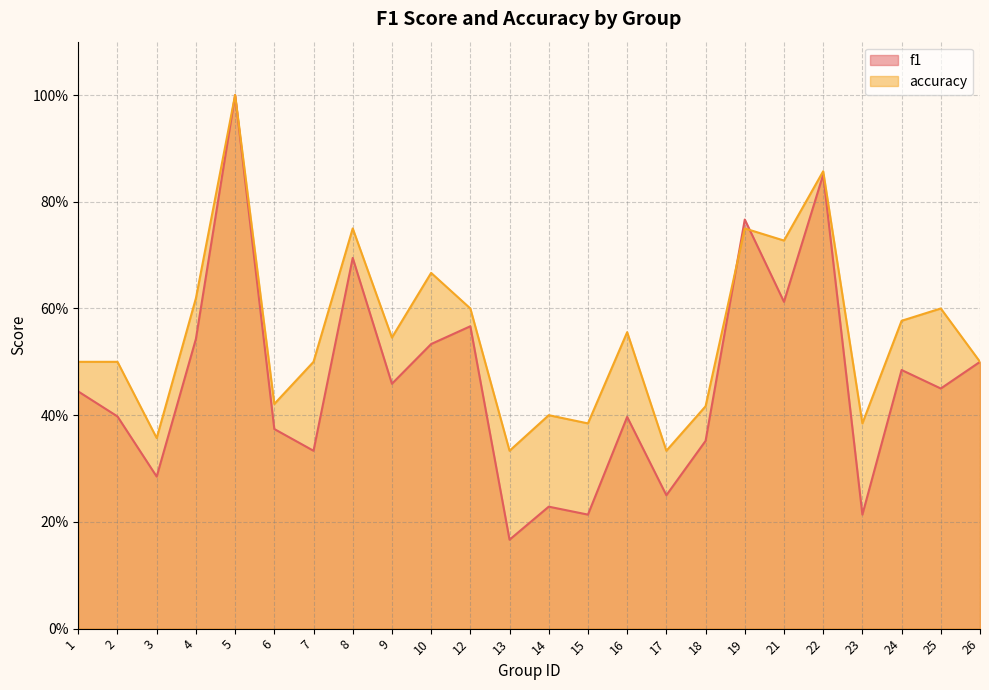

Reading left to right, transcribe all the data shown in this chart.

f1: 0.4	0.4	0.3	0.5	1.0	0.4	0.3	0.7	0.5	0.5	0.6	0.2	0.2	0.2	0.4	0.2	0.4	0.8	0.6	0.9	0.2	0.5	0.5	0.5
accuracy: 0.5	0.5	0.4	0.6	1.0	0.4	0.5	0.8	0.5	0.7	0.6	0.3	0.4	0.4	0.6	0.3	0.4	0.8	0.7	0.9	0.4	0.6	0.6	0.5